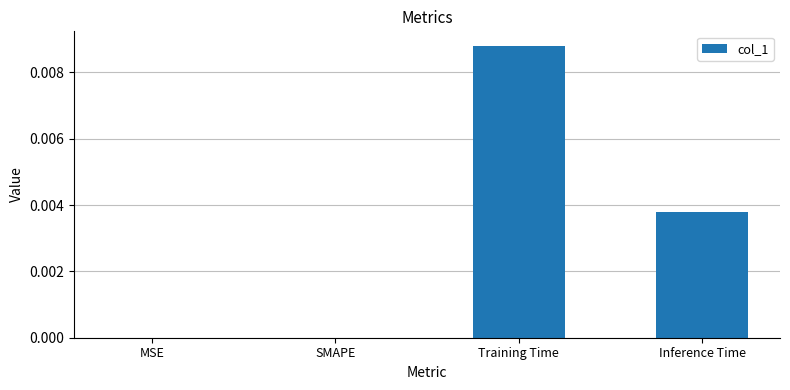

Which has a higher value, Inference Time or MSE?

Inference Time